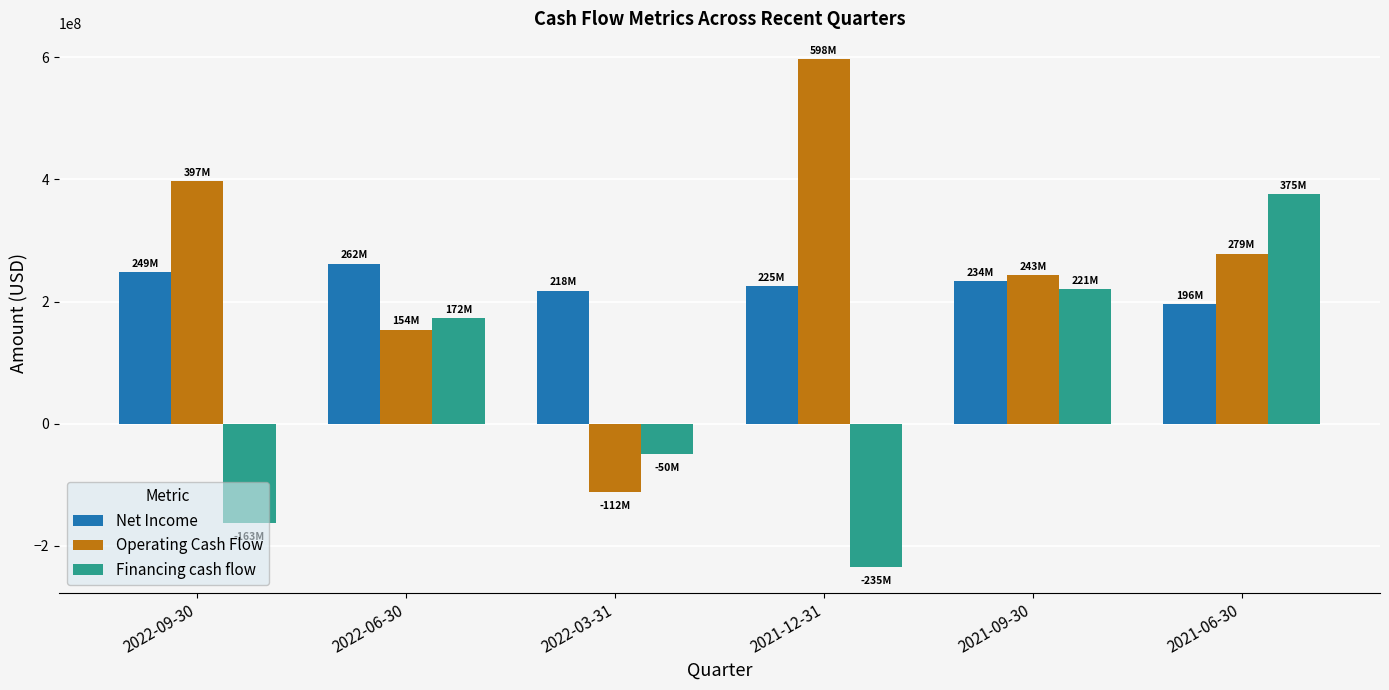

How many positive values does the Operating Cash Flow series have?

5